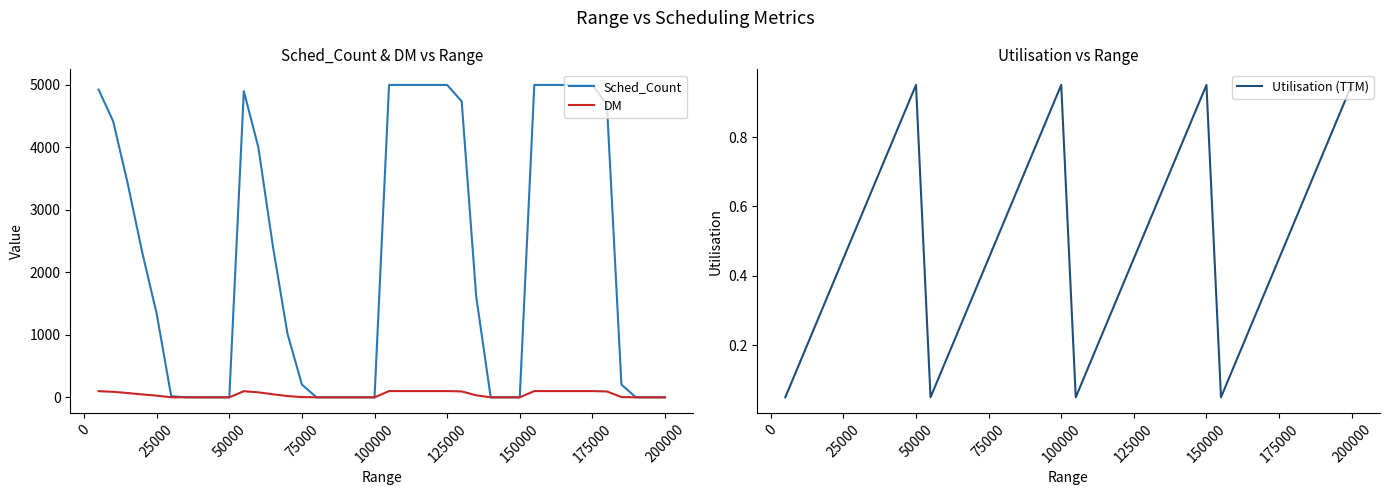

The value of Sched_Count at 100000 is 0.0. True or false?

True